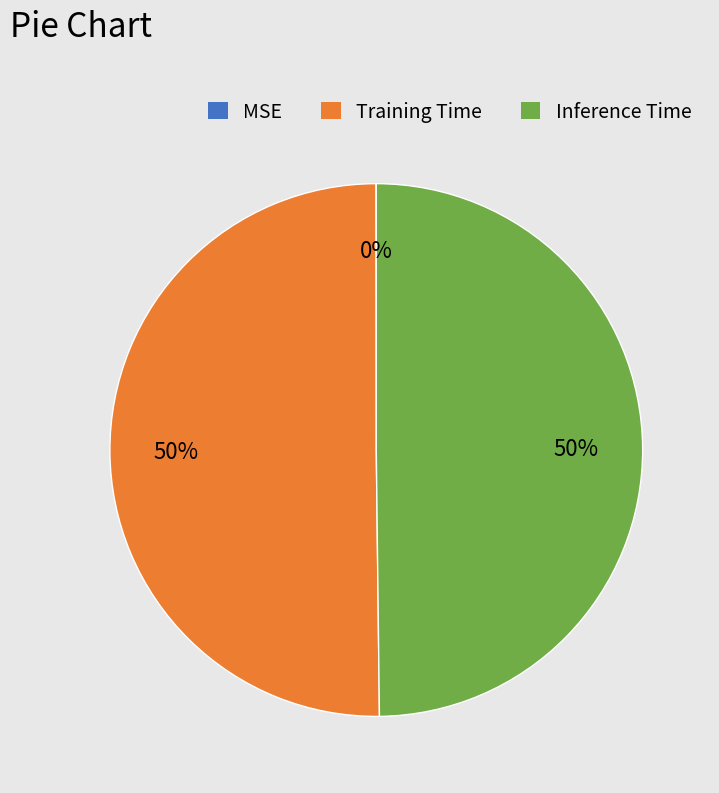

Do Training Time and Inference Time together represent more than half of the pie?

Yes